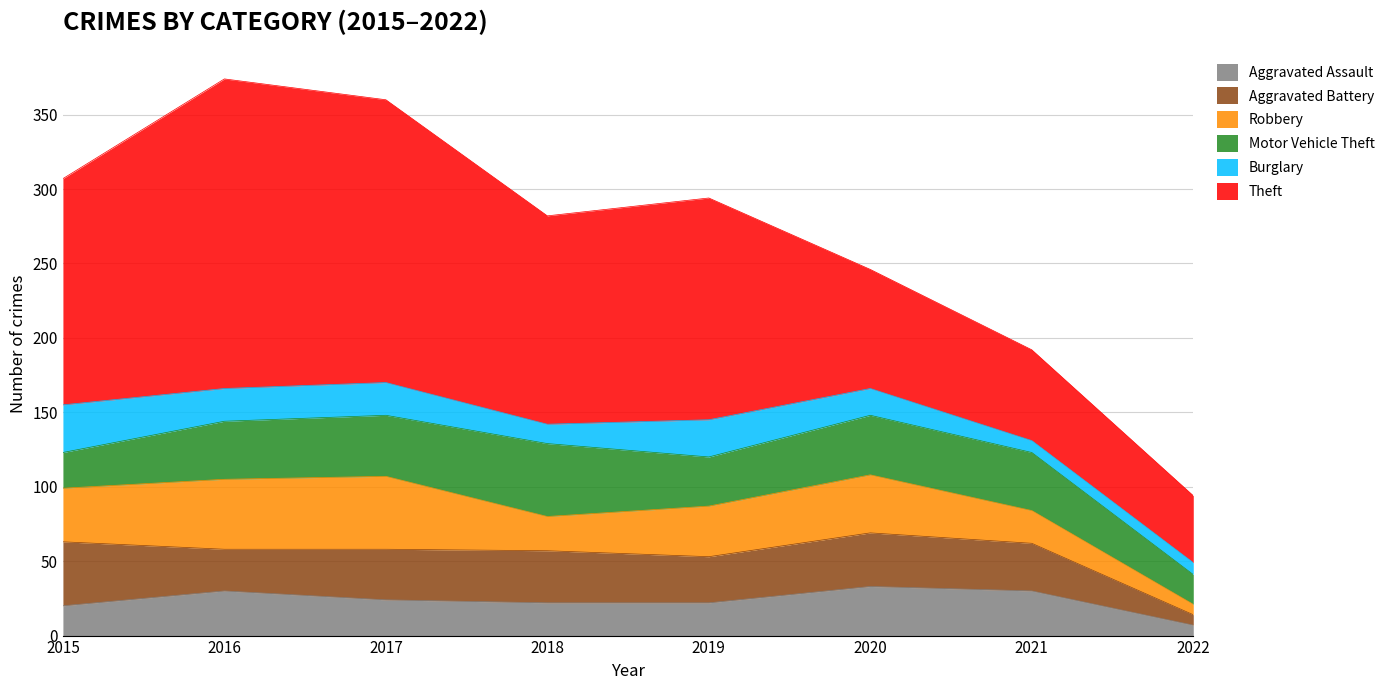

Reading right to left, what are all the values shown in this chart?

Aggravated Assault: 7	30	33	22	22	24	30	20
Aggravated Battery: 7	32	36	31	35	34	28	43
Robbery: 7	22	39	34	23	49	47	36
Motor Vehicle Theft: 20	39	40	33	49	41	39	24
Burglary: 8	8	18	25	13	22	22	32
Theft: 45	61	80	149	140	190	208	152